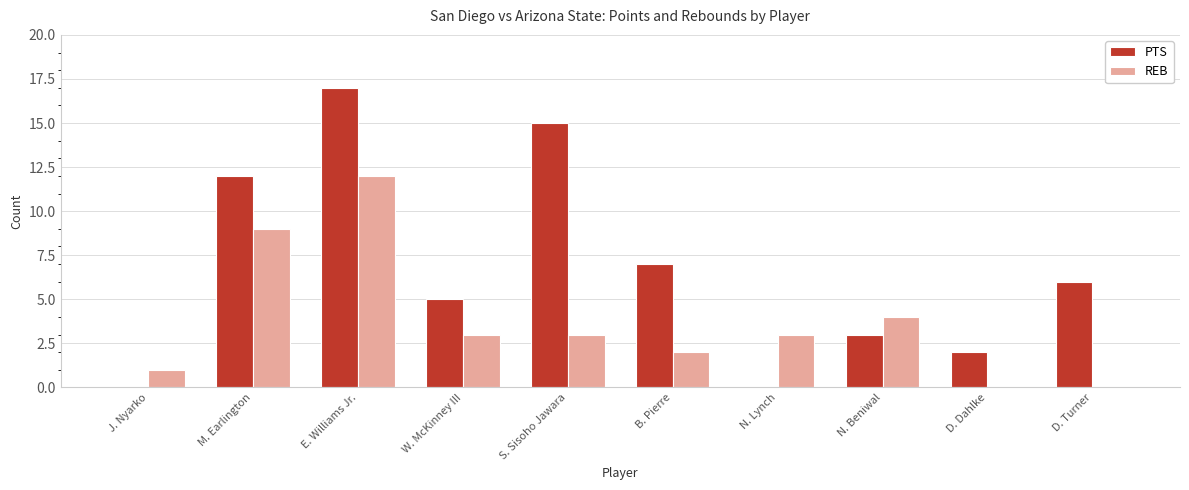

How many groups of bars are there?

10